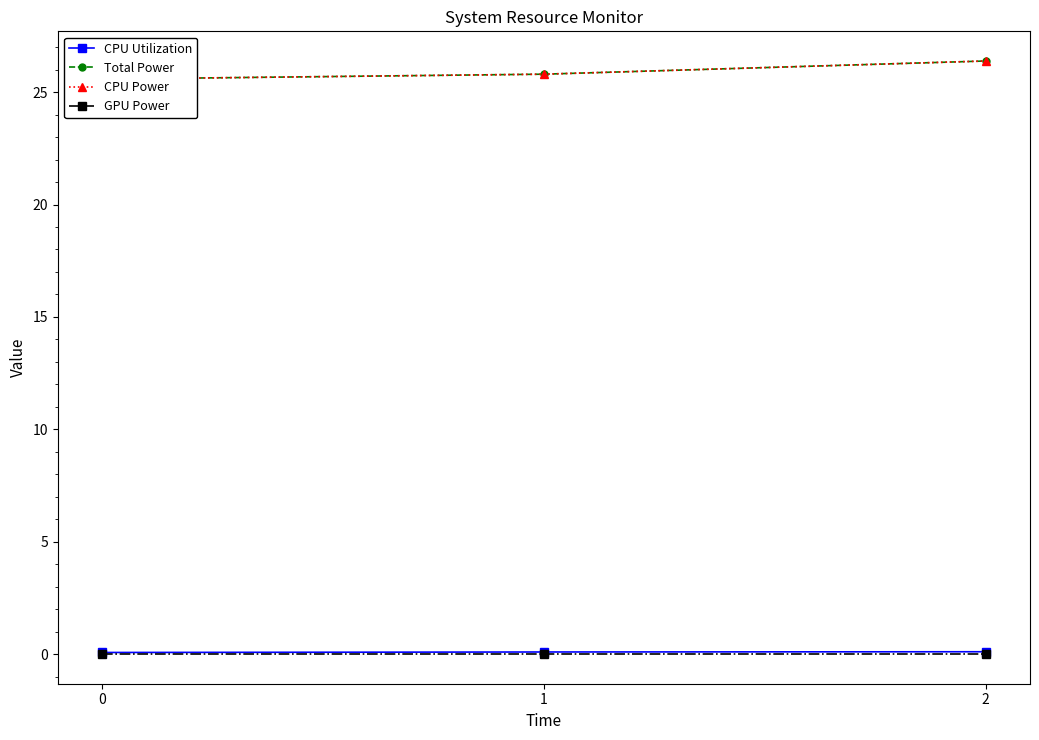

True or false: CPU Utilization has a value of 0.1 at 0.

True